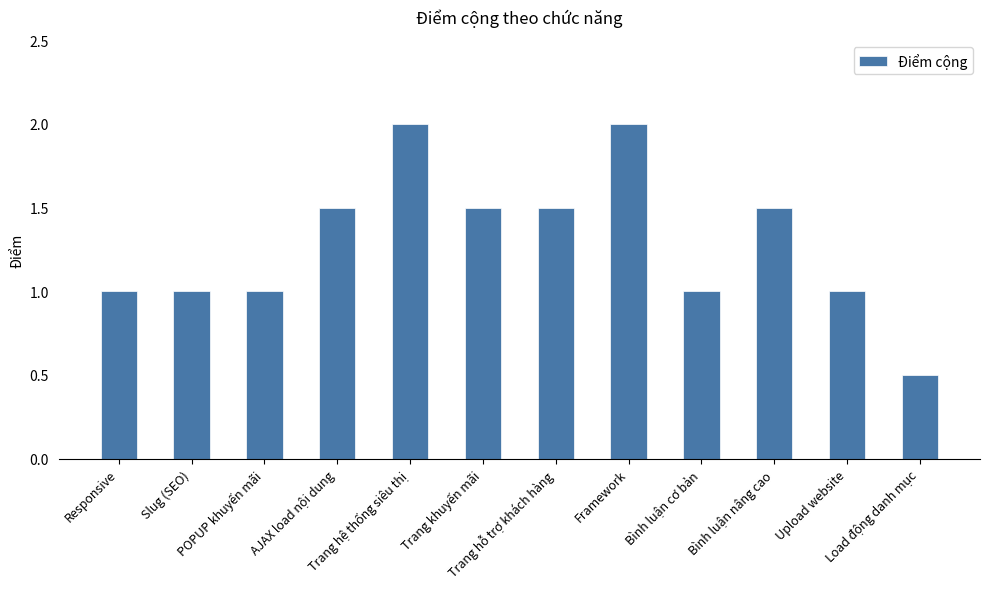

What is the minimum value shown in the chart?

0.5